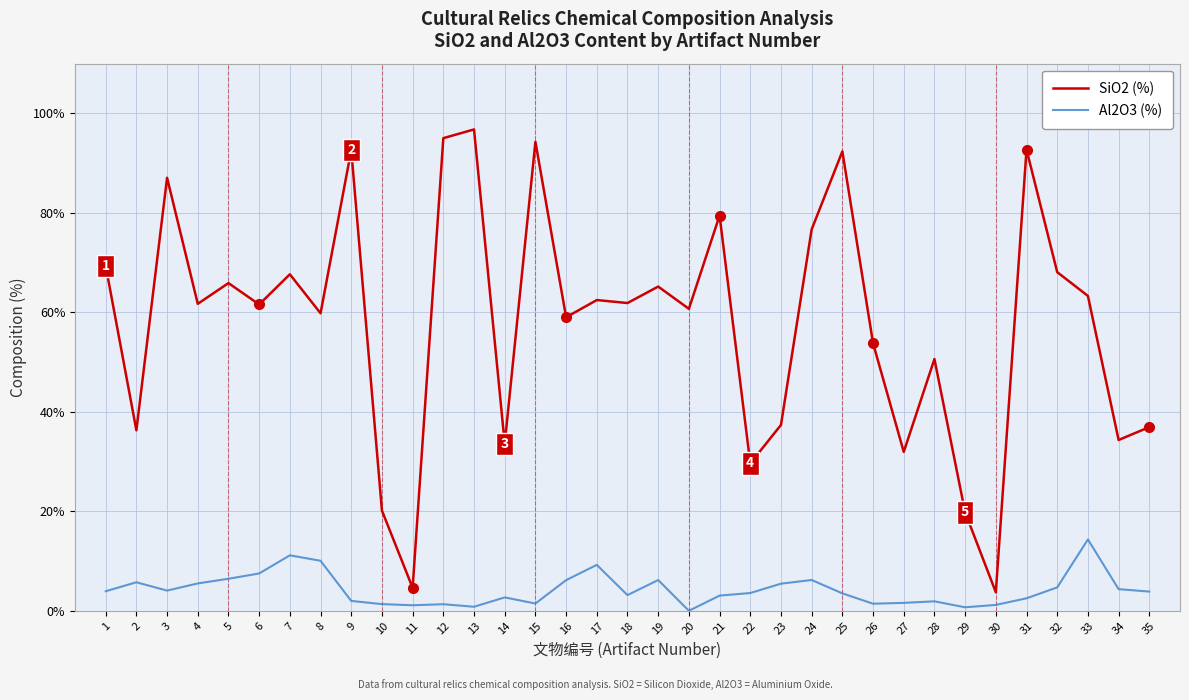

Which series has the largest range (max minus min)?

SiO2 (%)